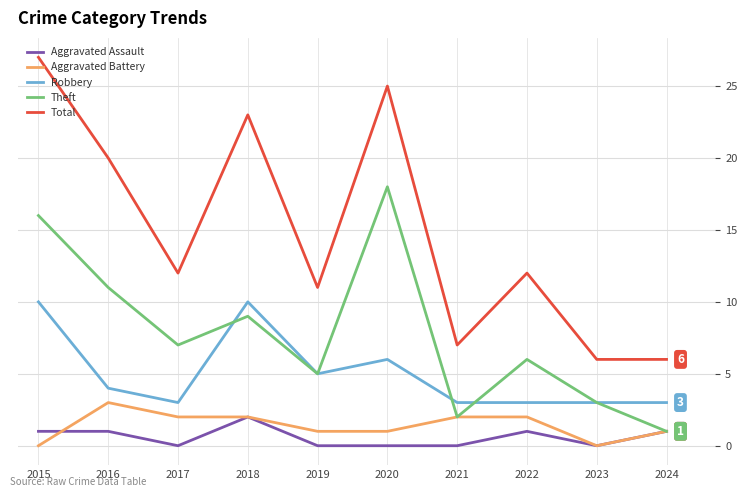

True or false: Aggravated Assault has a value of 0 at 2019.

True